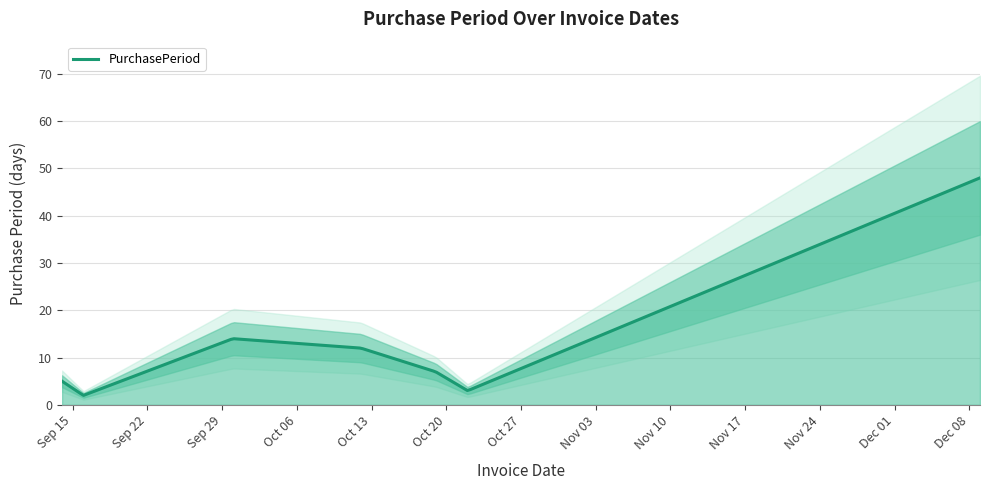

List the labels in order of value, smallest first.

2015-09-16, 2015-10-22, 2015-09-14, 2015-10-19, 2015-10-12, 2015-09-30, 2015-12-09